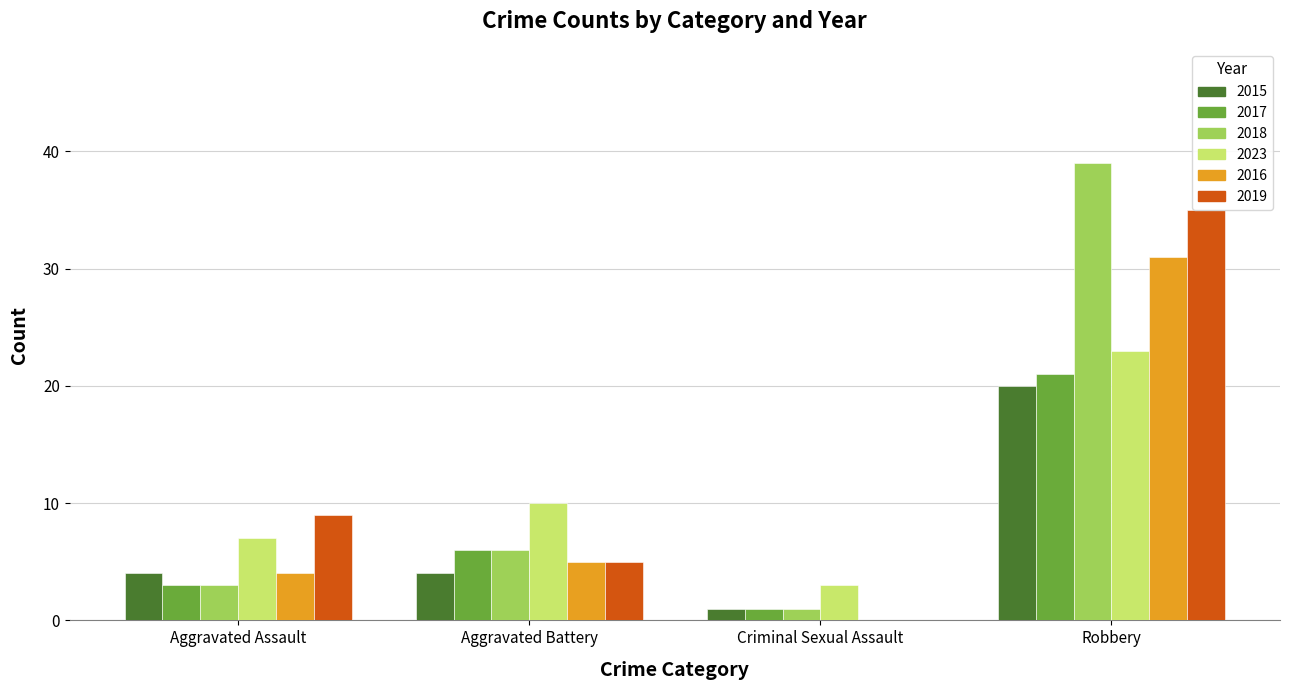

Which category has the highest value across all series?

Robbery